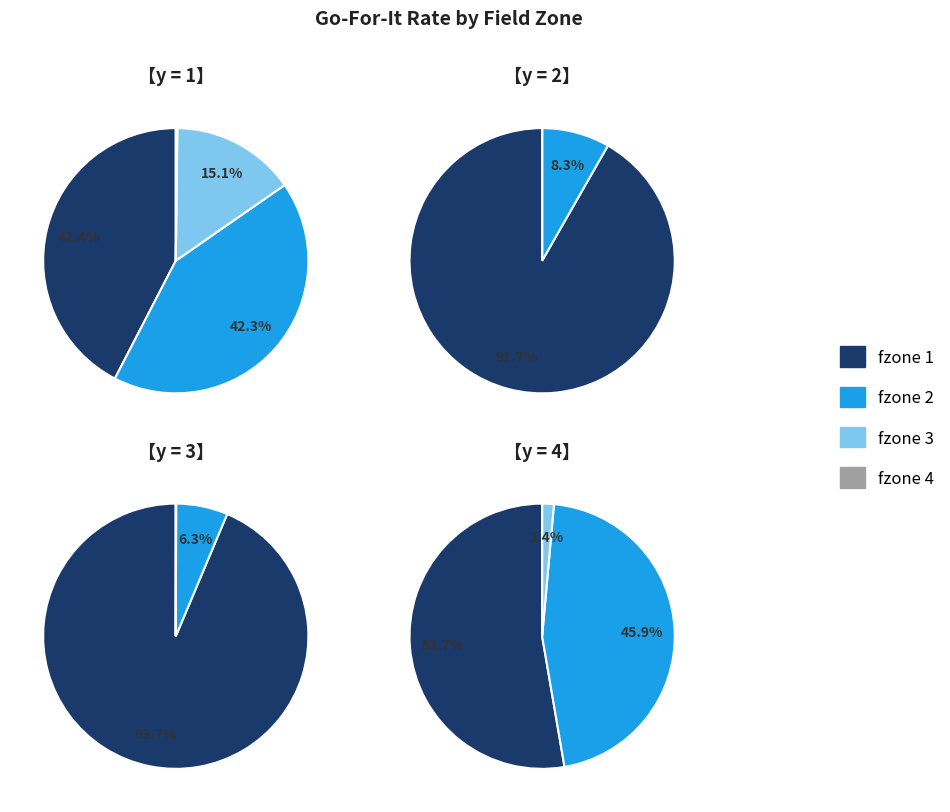

How many segments does this pie chart have?

10